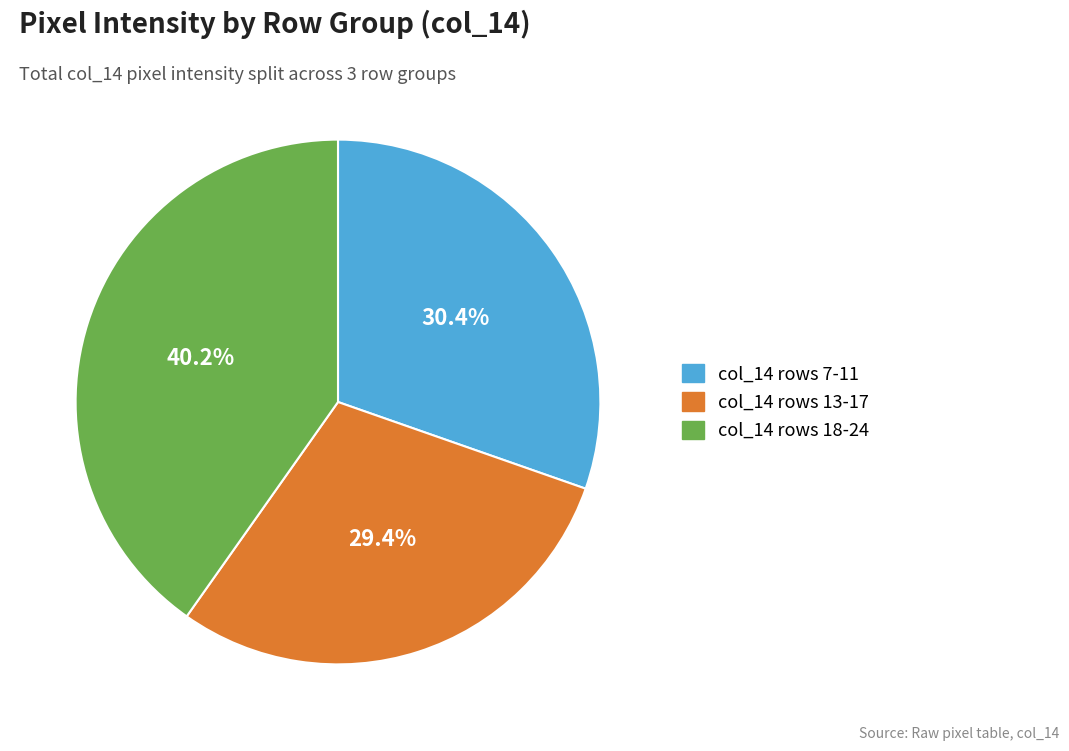

Which slice is the largest?

col_14 rows 18-24